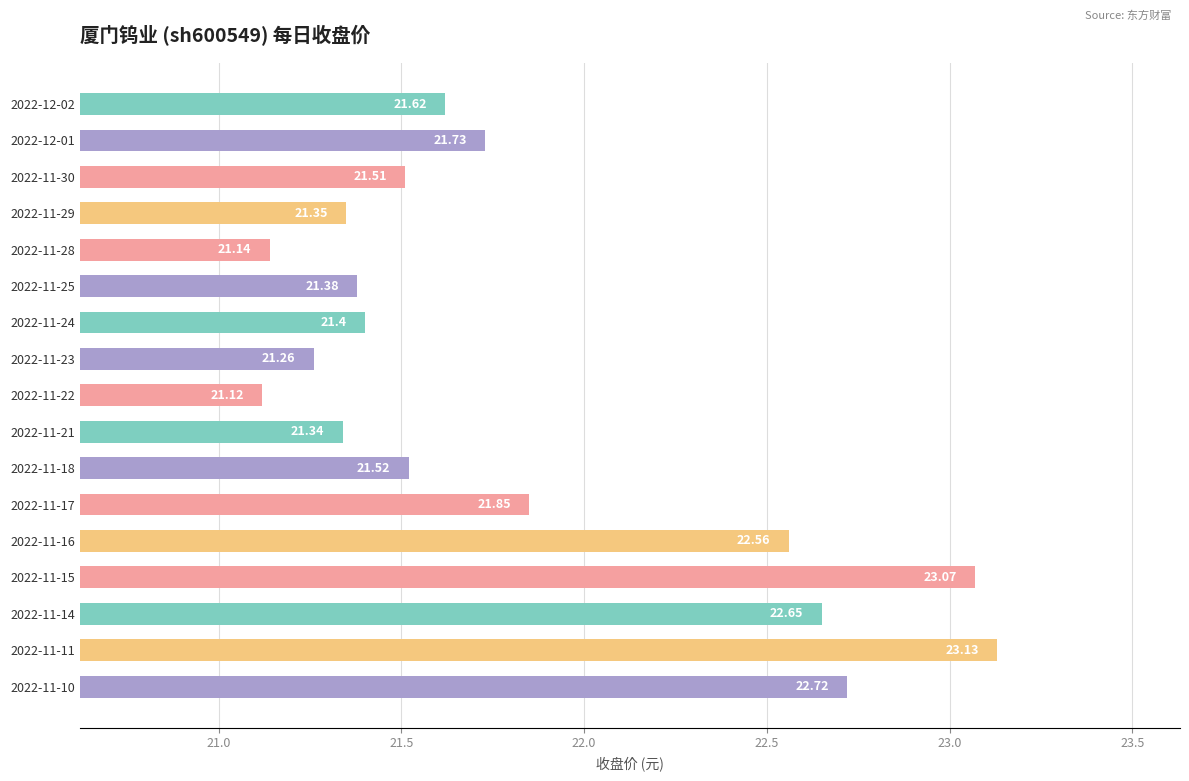

What is the difference between the values at 2022-11-24 and 2022-11-16?

1.2